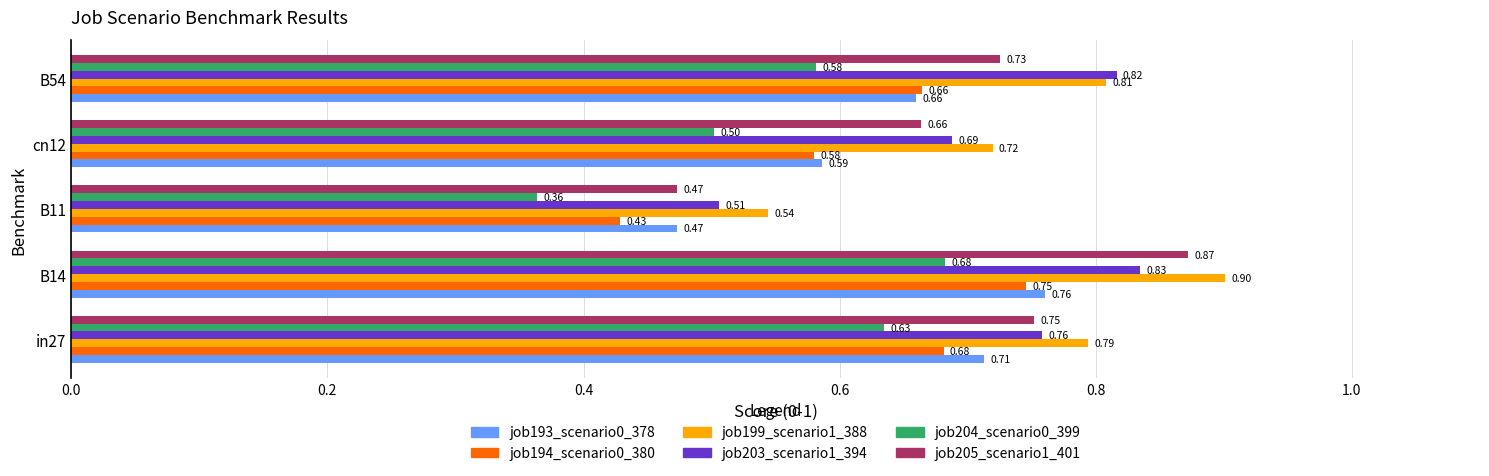

Count the job205_scenario1_401 values in the range 0 to 1.

5